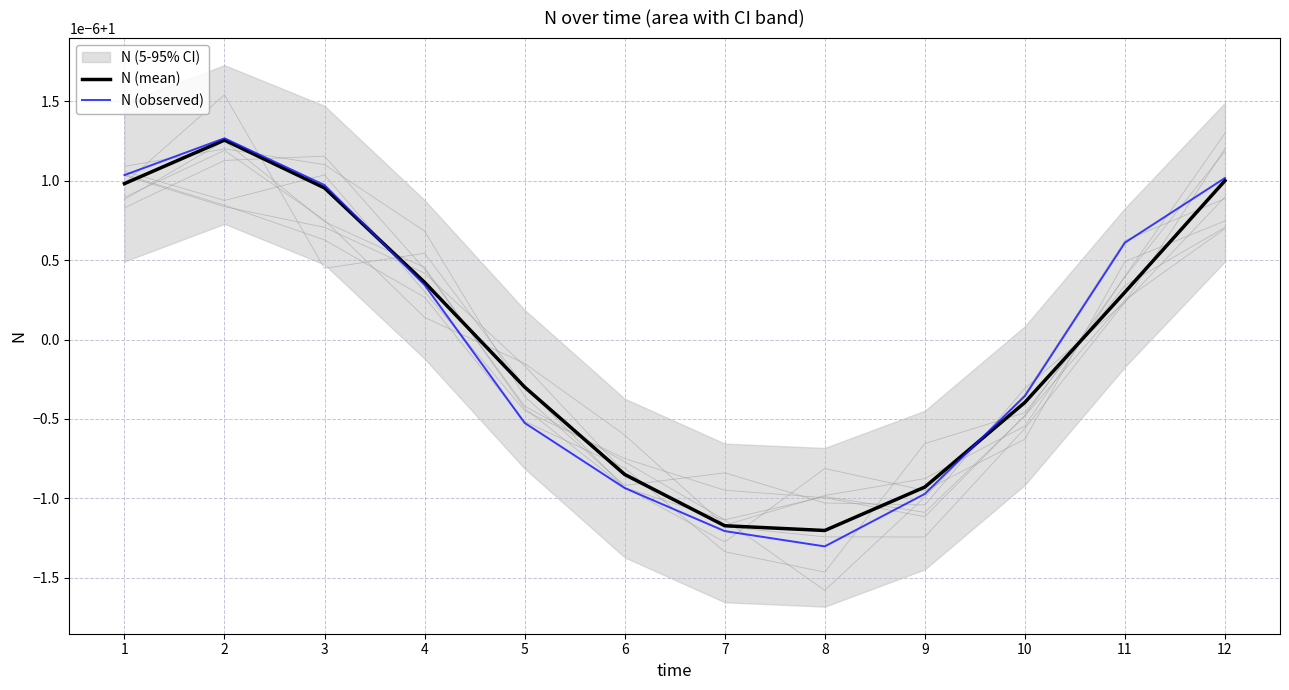

Reading left to right, transcribe all the data shown in this chart.

N (mean): 1.0	1.0	1.0	1.0	1.0	1.0	1.0	1.0	1.0	1.0	1.0	1.0
N (observed): 1.0	1.0	1.0	1.0	1.0	1.0	1.0	1.0	1.0	1.0	1.0	1.0